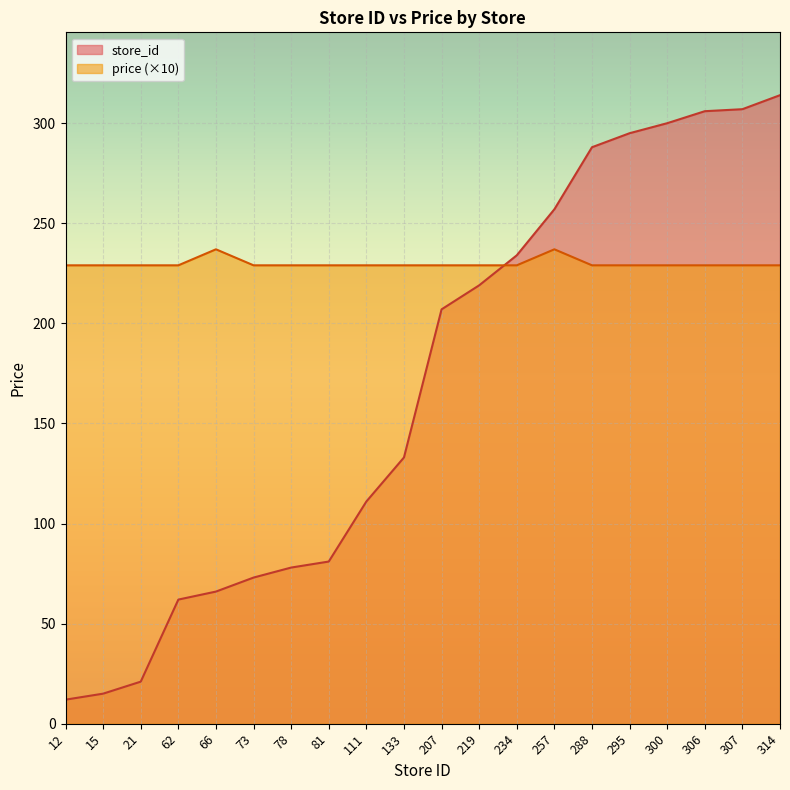

How many times do price and store_id cross each other?

1